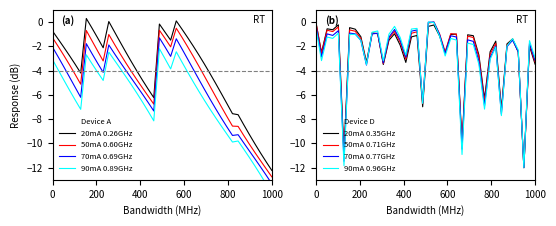

What is the lowest value of the 50mA 0.60GHz series?

-12.8